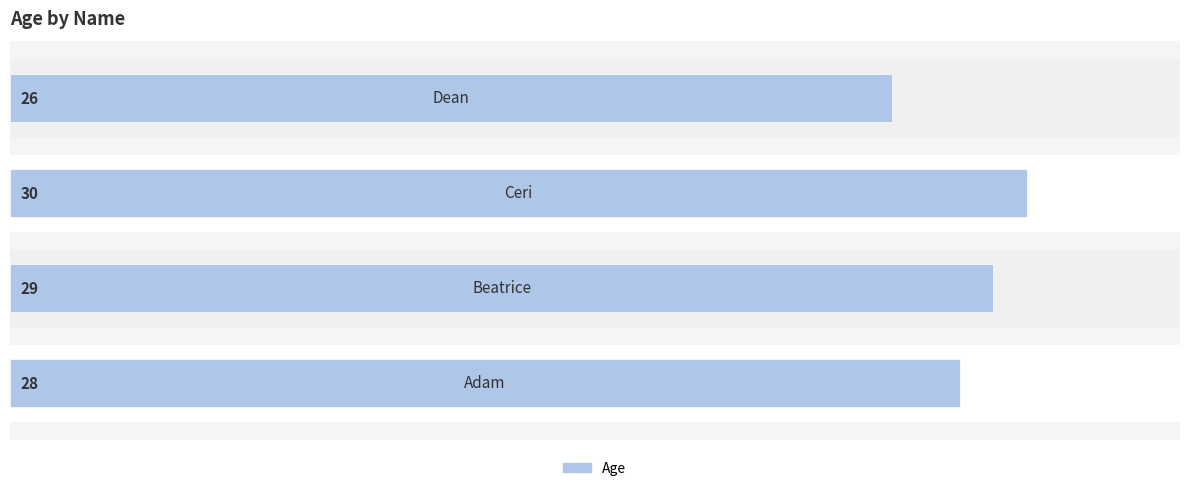

How many values are between 28 and 30?

3